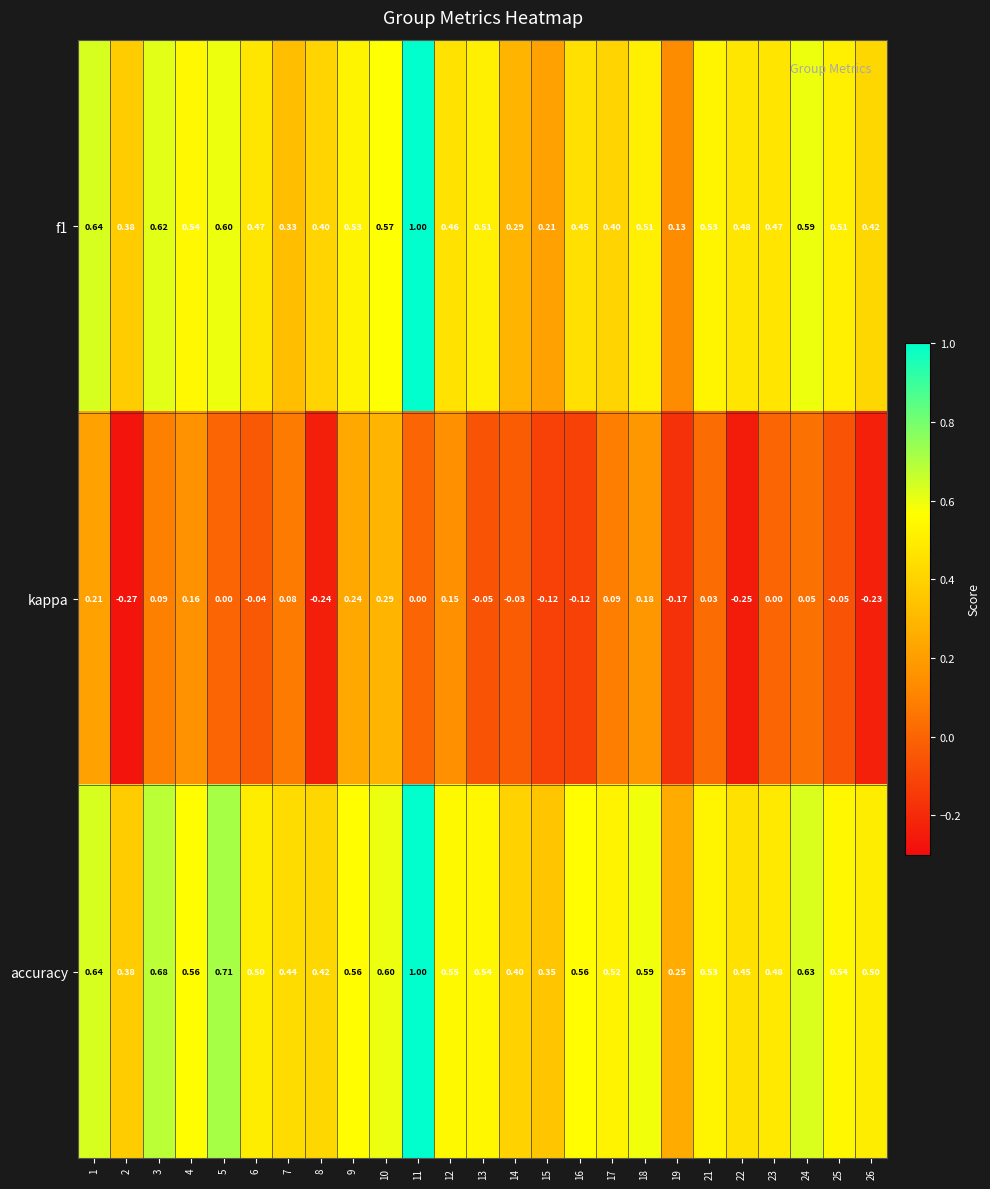

Is the value of kappa at 15 greater than the value of accuracy at 13?

No